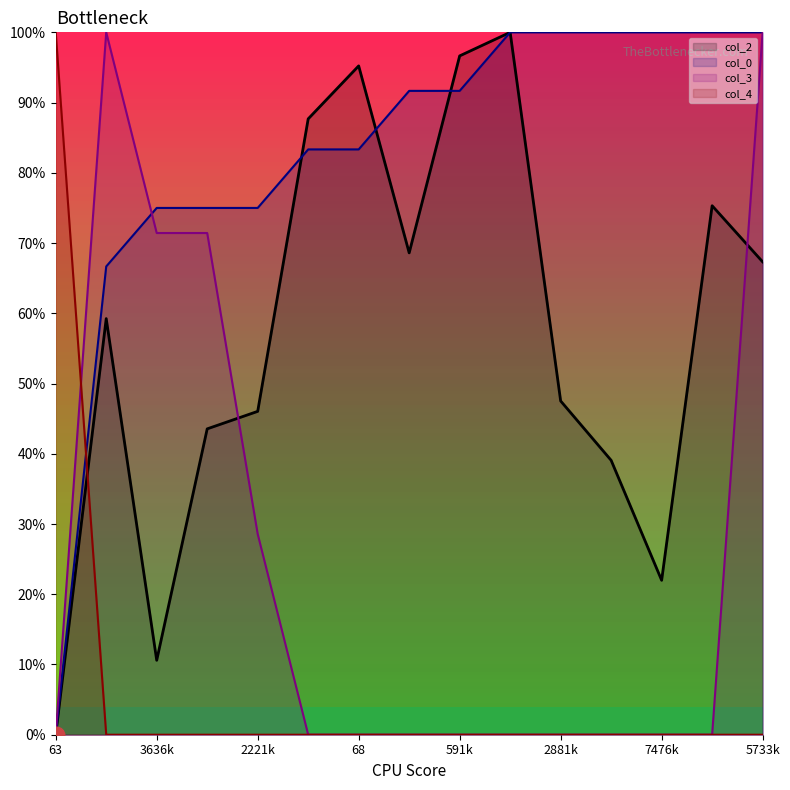

Rank the series by their average value, from highest to lowest.

col_0, col_2, col_3, col_4